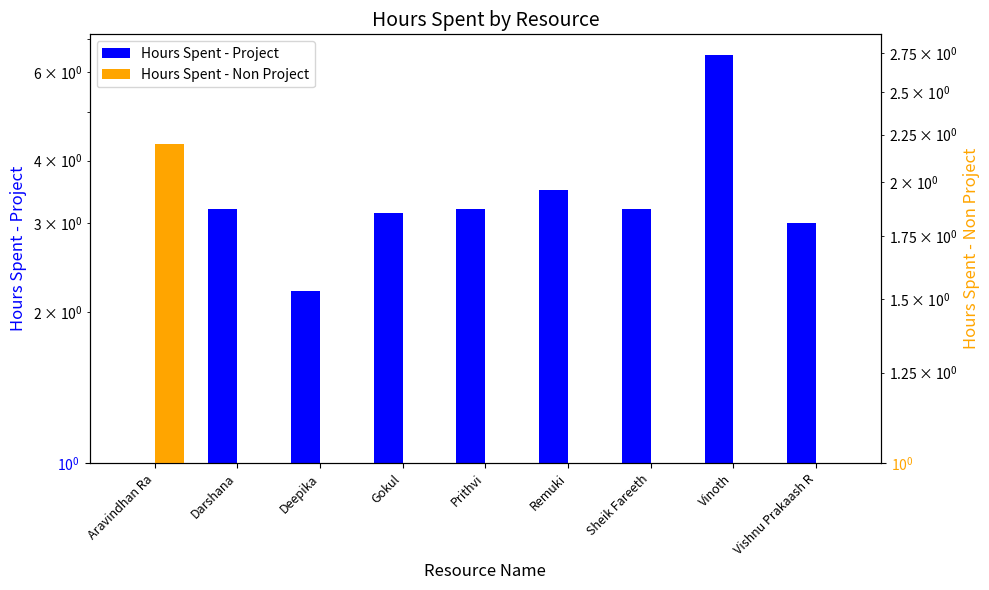

What is the highest value of the Hours Spent - Project series?

6.5